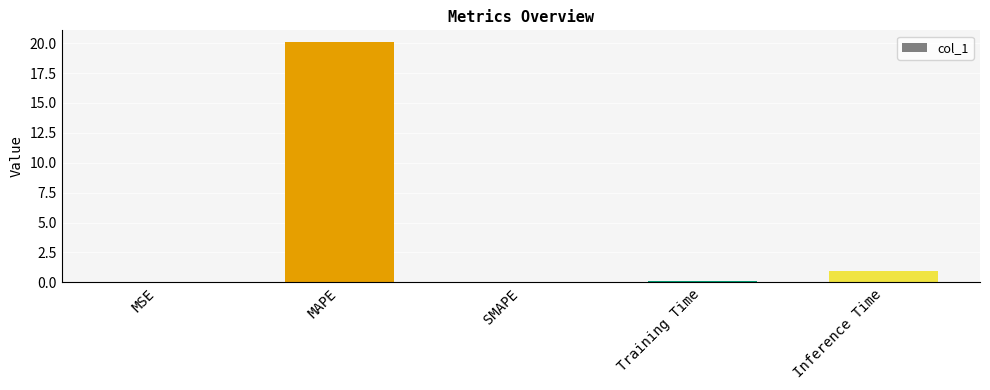

Between MAPE and SMAPE, which is larger?

MAPE